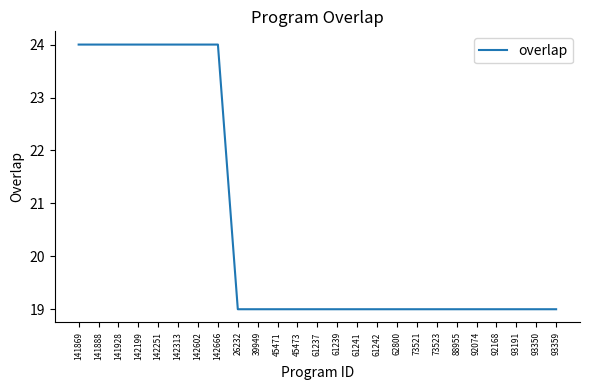

Reading right to left, list all the values displayed in this chart.

19	19	19	19	19	19	19	19	19	19	19	19	19	19	19	19	19	24	24	24	24	24	24	24	24